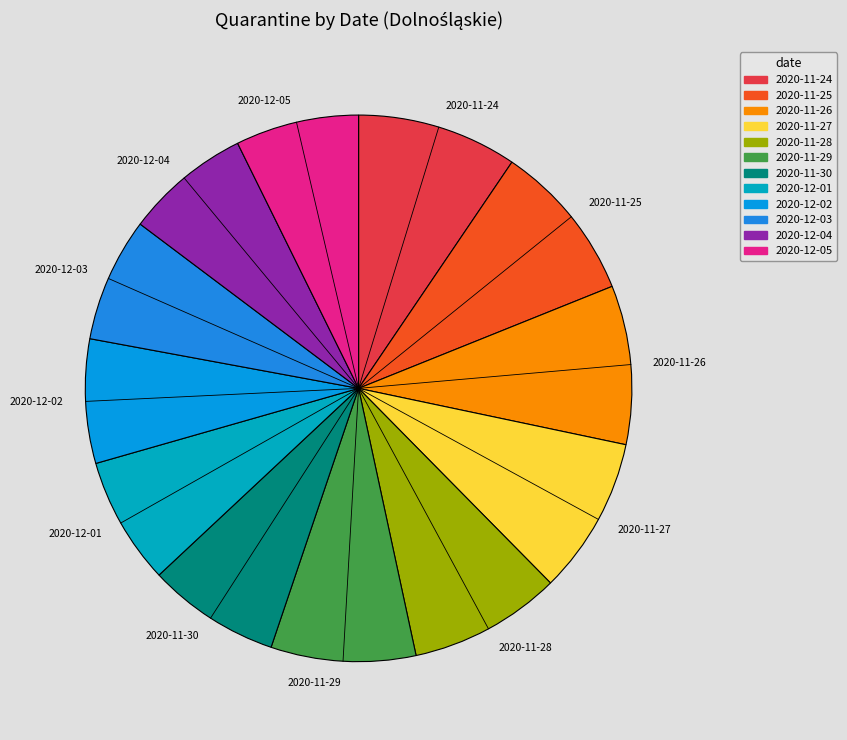

Is there any slice that represents more than half of the pie?

No